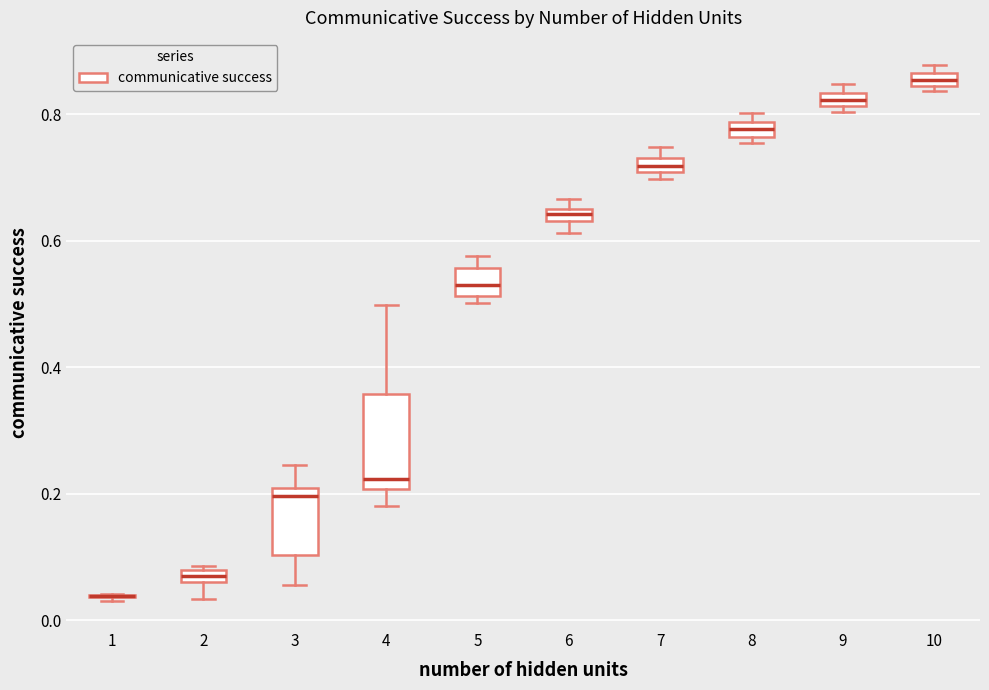

Where is the upper edge of the box at x = 10 on the y-axis? The values are not printed on the chart, so give them approximately, as read against the axis.

0.86